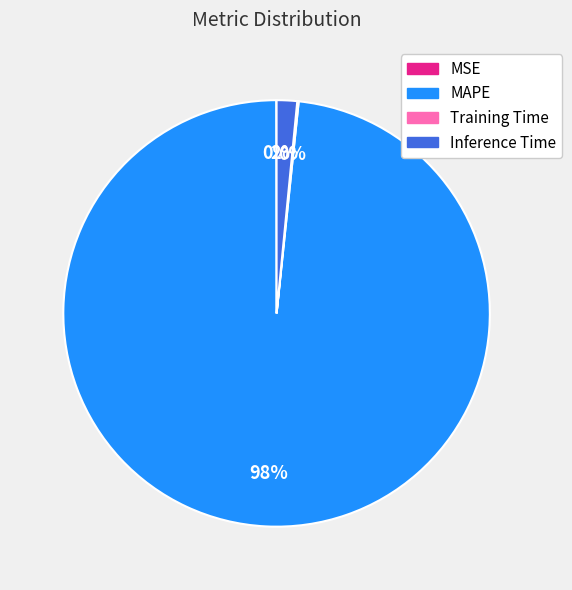

To the nearest percent, what portion does MAPE represent?

98%